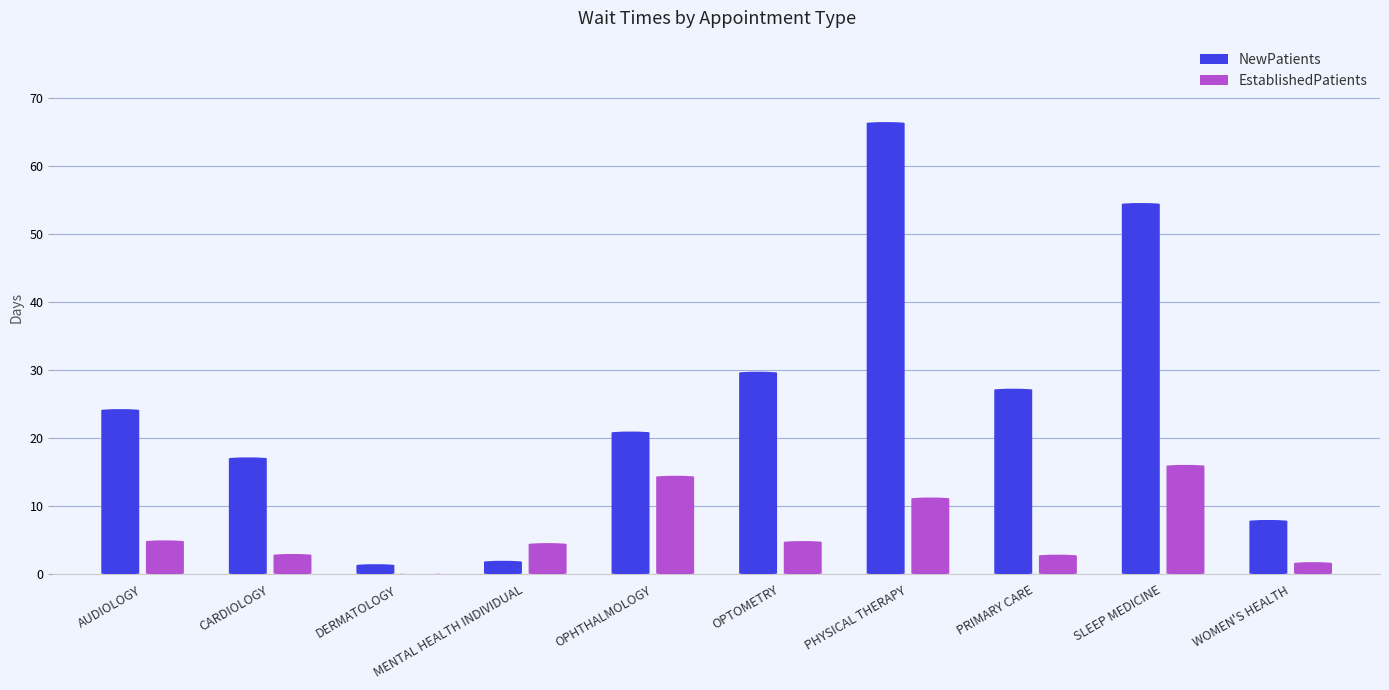

What is the greatest value displayed?

66.5